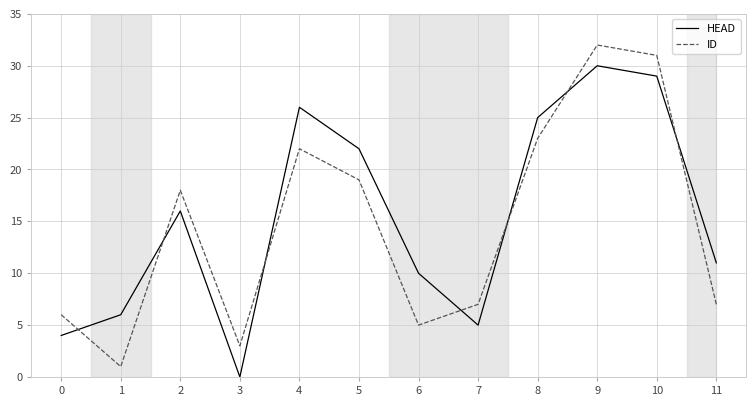

How many categories are shown in the chart?

12